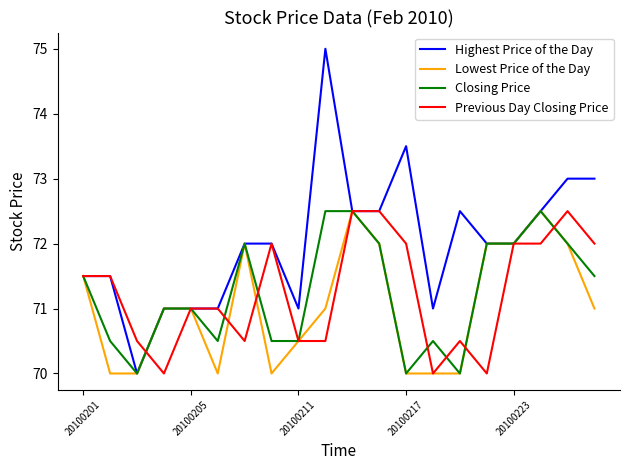

What is the difference between the maximum and minimum values in the Closing Price series?

2.5